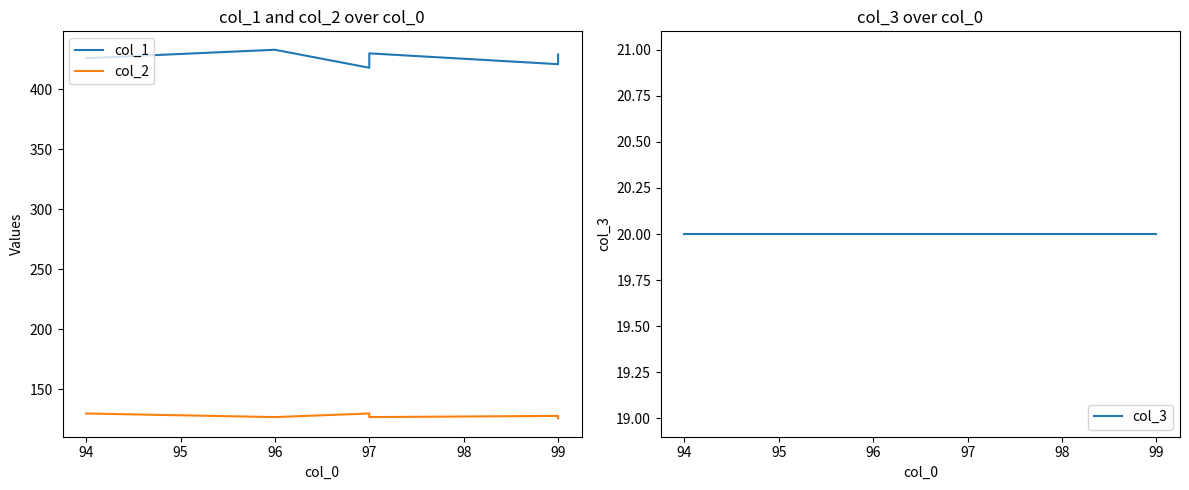

Between 96 and 97, which series saw the biggest shift?

col_1